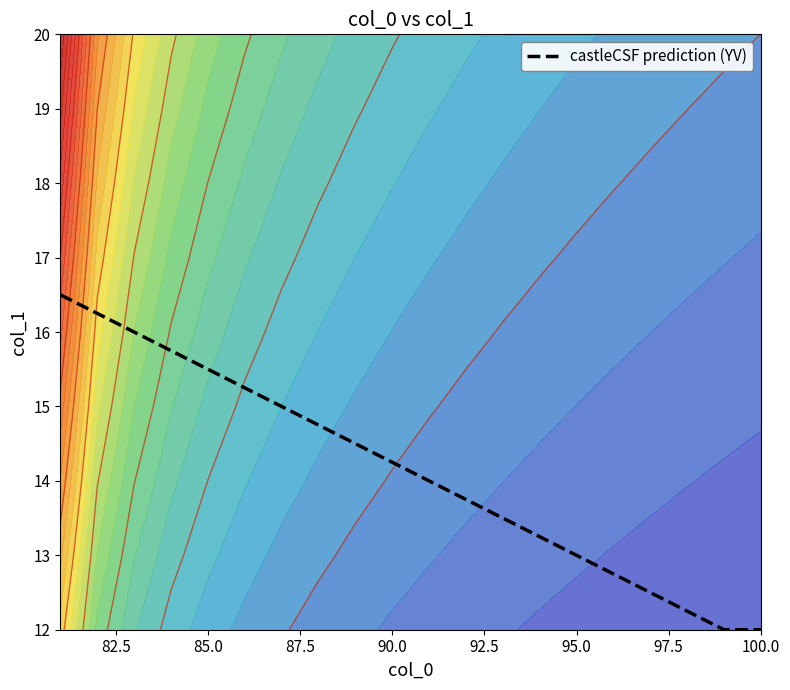

What is the greatest value displayed?

16.5